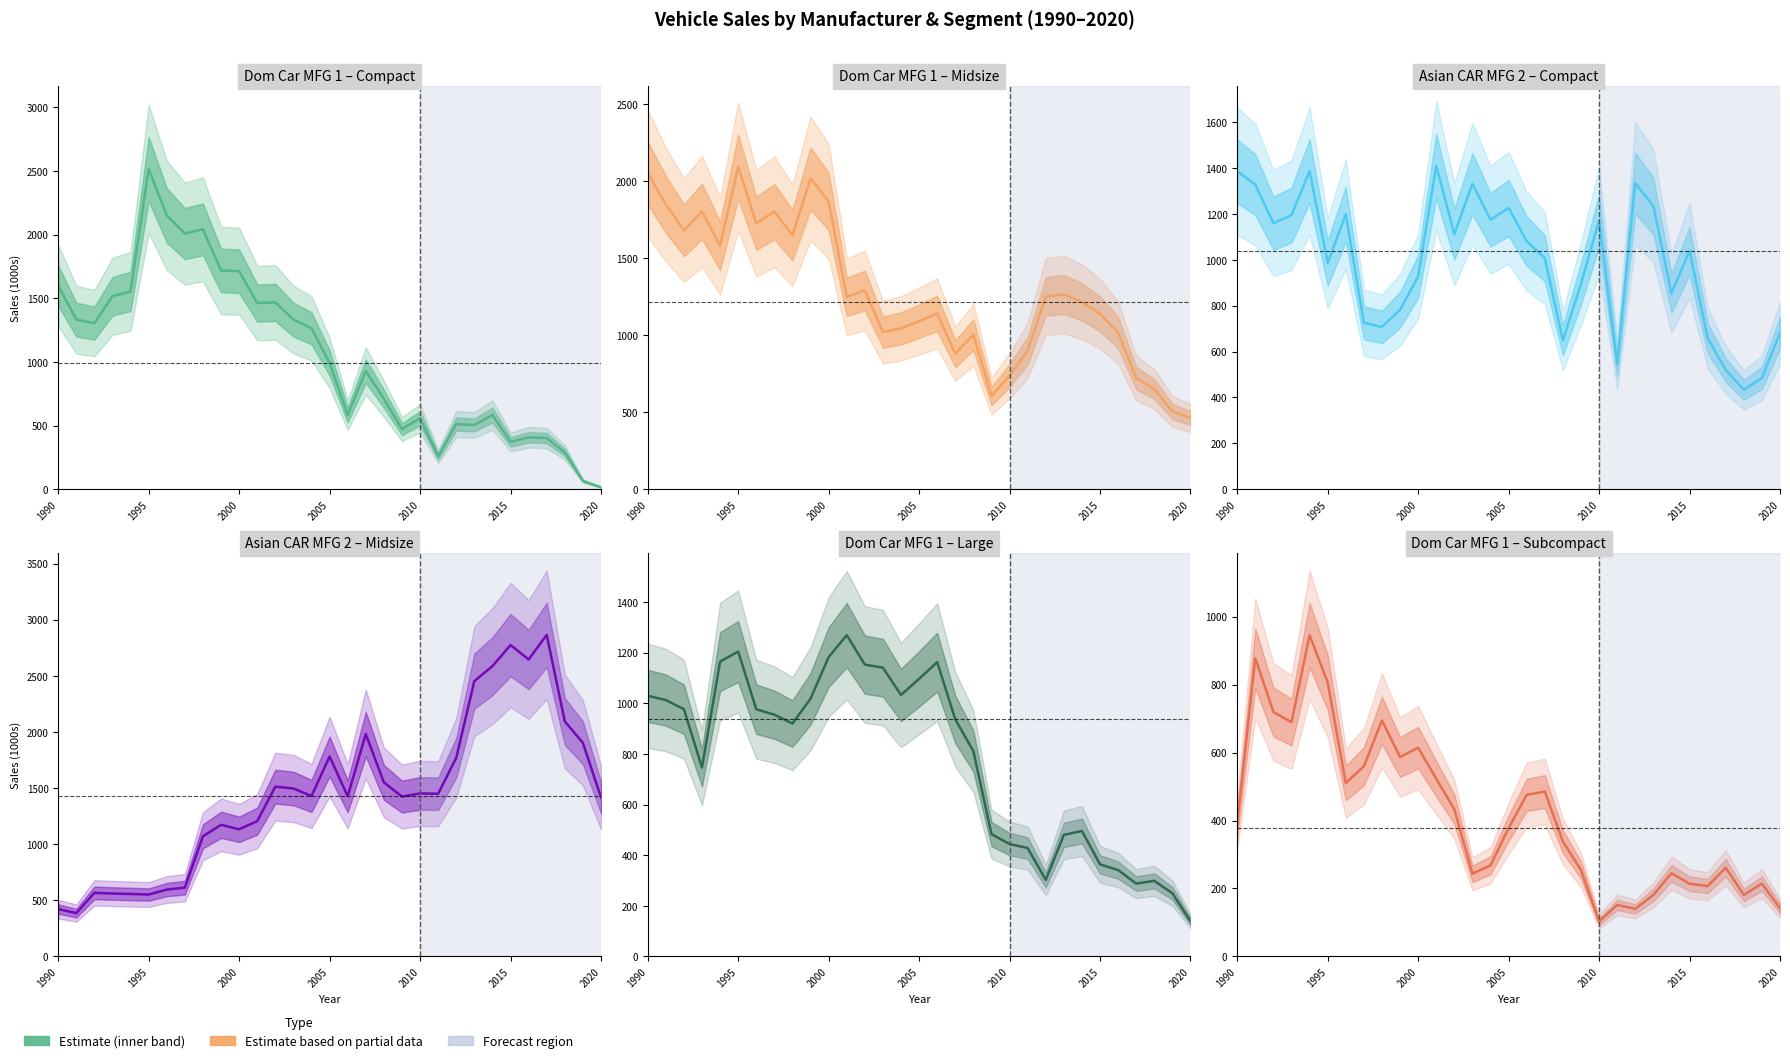

What is the label of the 1st point from the left?

1990